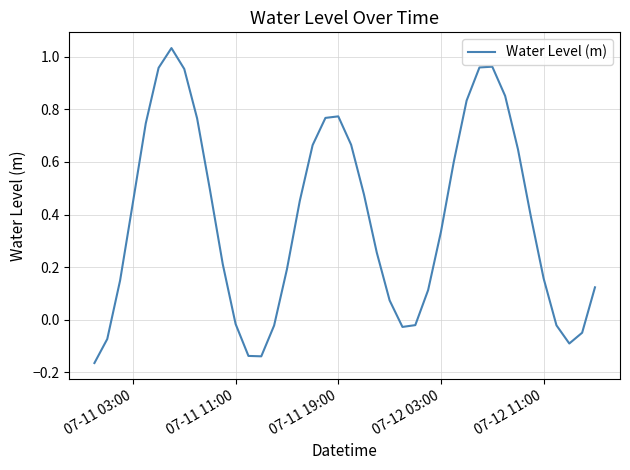

Does the chart have visible grid lines?

Yes